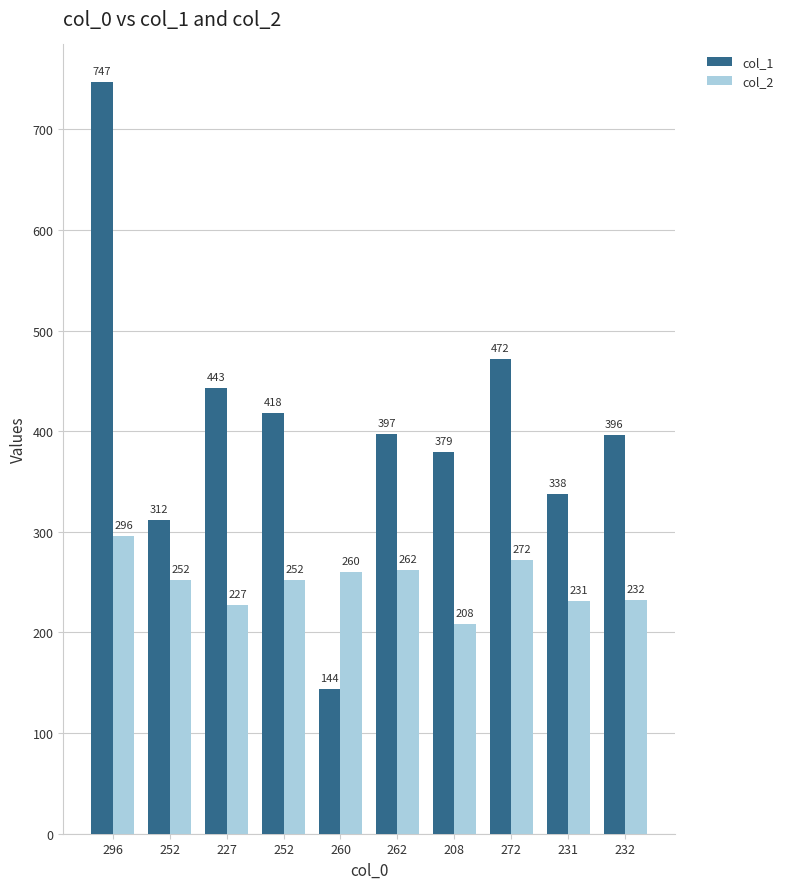

How many values in the col_2 series are below 252?

4